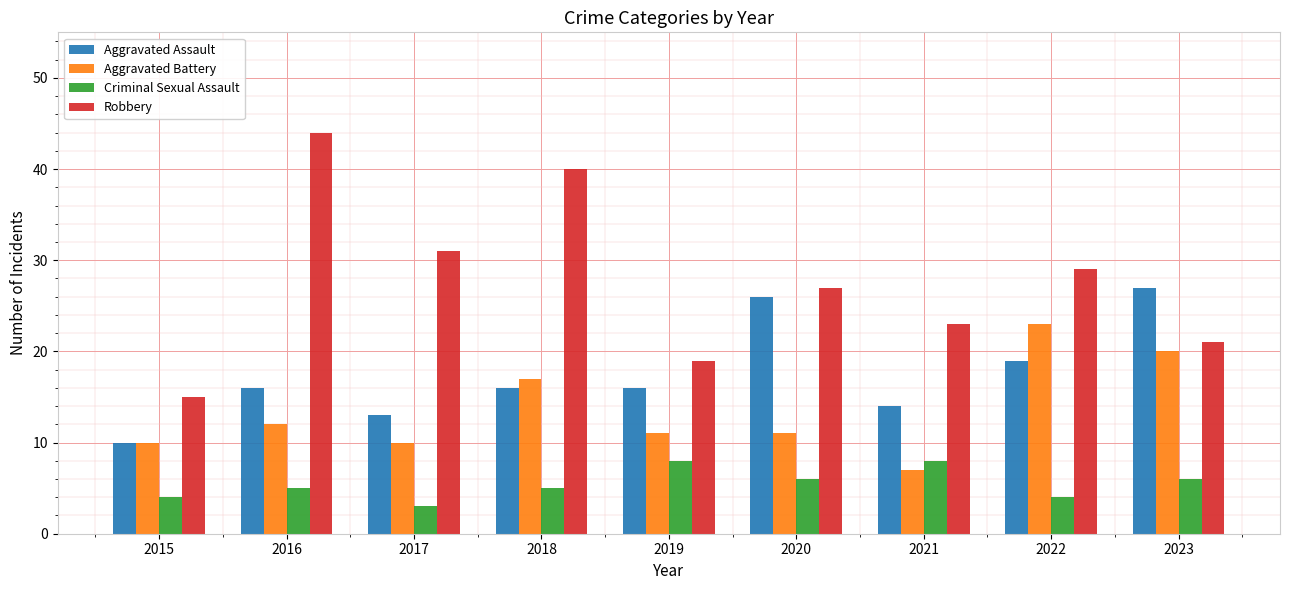

Reading right to left, transcribe all the data shown in this chart.

Aggravated Assault: 27	19	14	26	16	16	13	16	10
Aggravated Battery: 20	23	7	11	11	17	10	12	10
Criminal Sexual Assault: 6	4	8	6	8	5	3	5	4
Robbery: 21	29	23	27	19	40	31	44	15